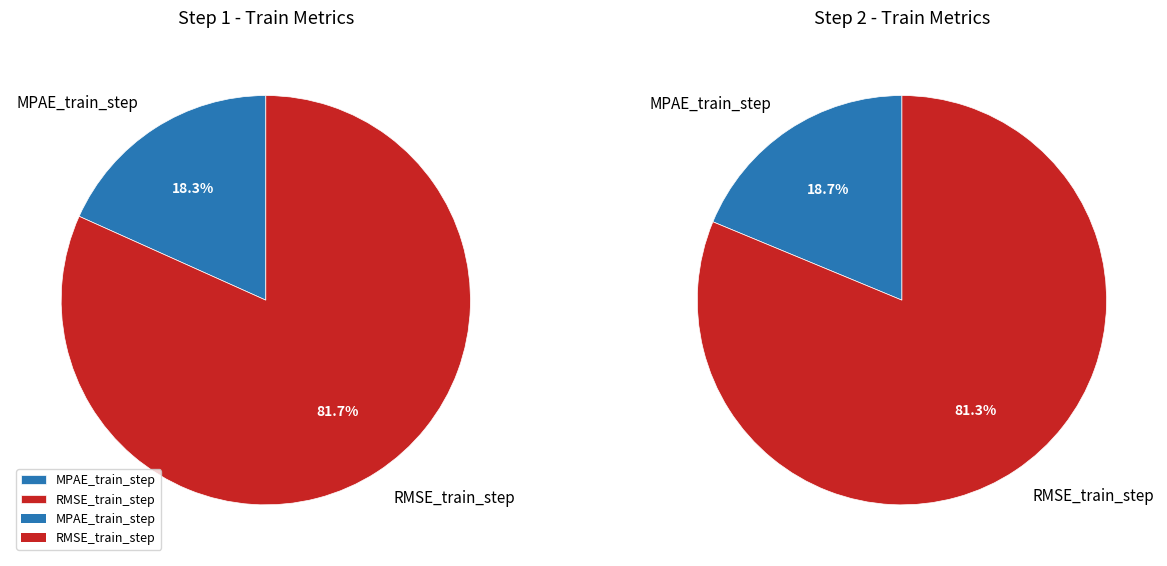

Is it true that RMSE_train_step is 96% of the pie?

False